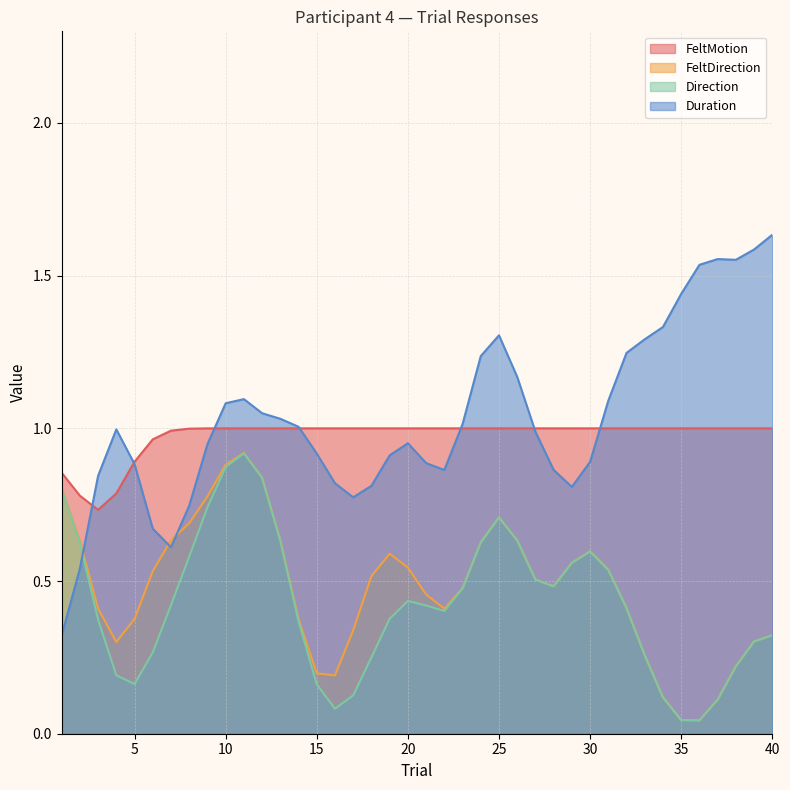

Between 3 and 19, which series saw the biggest shift?

FeltMotion